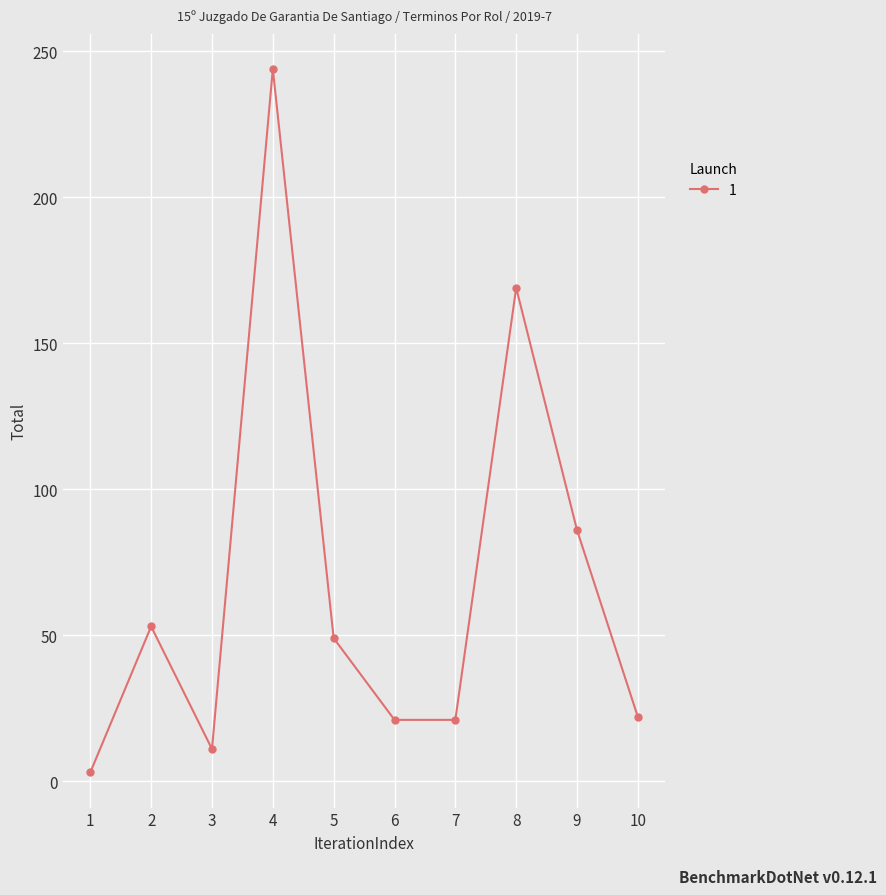

The value at 6 is 21. True or false?

True